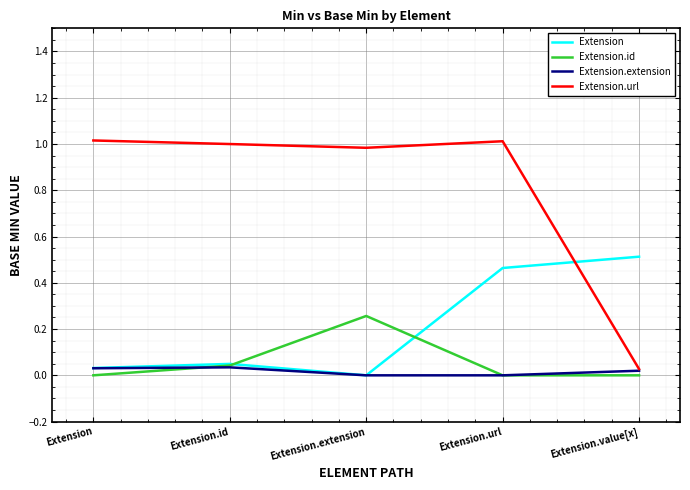

The value of Extension.id at Extension.extension is 0.5. True or false?

False